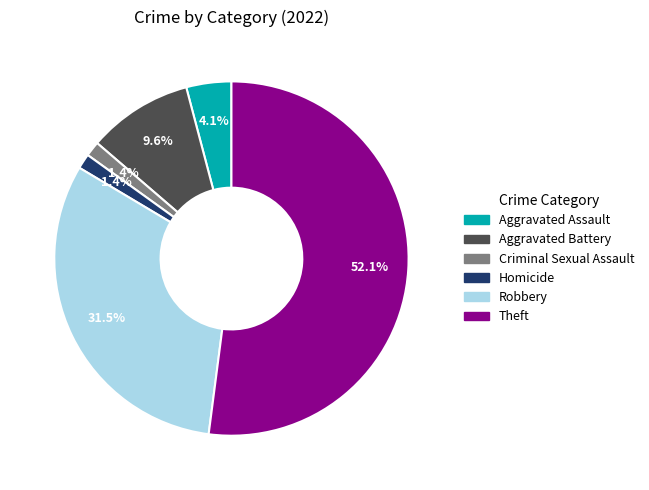

Which category accounts for the majority?

Theft